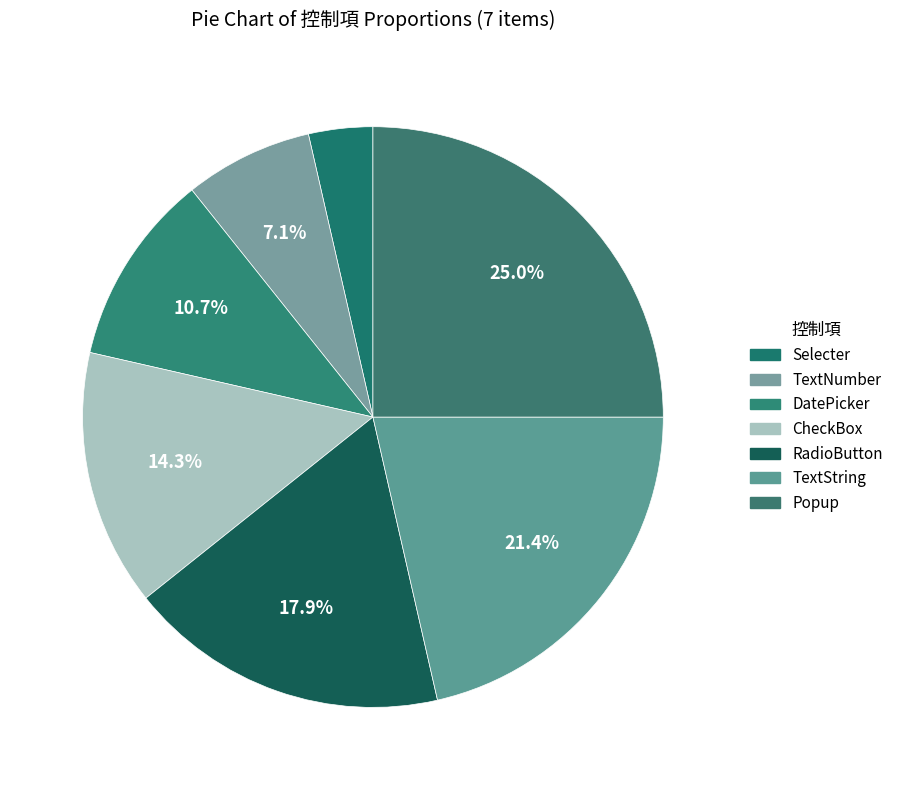

Count the number of slices in the pie.

7